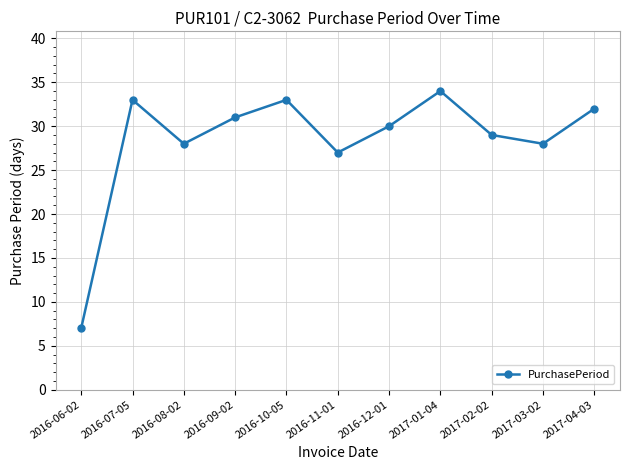

The value at 2016-07-05 is 58. True or false?

False